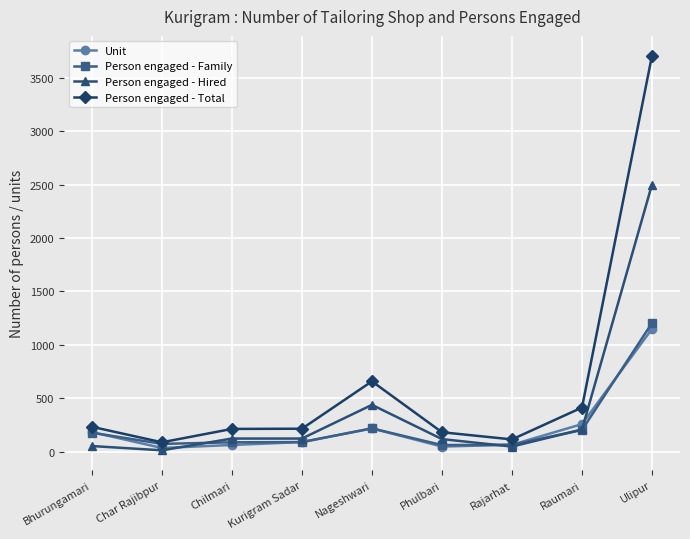

What is the difference between the Unit values at Phulbari and Ulipur?

1100